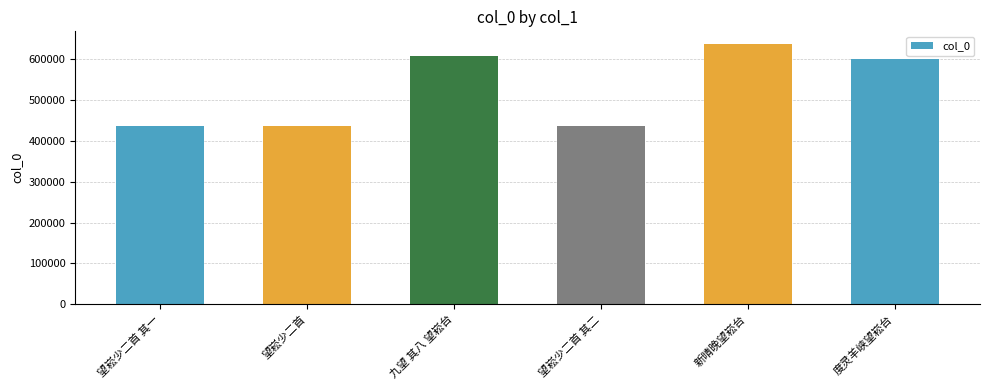

What is the change in value from 望崧少二首 to 望崧少二首 其二?

-876